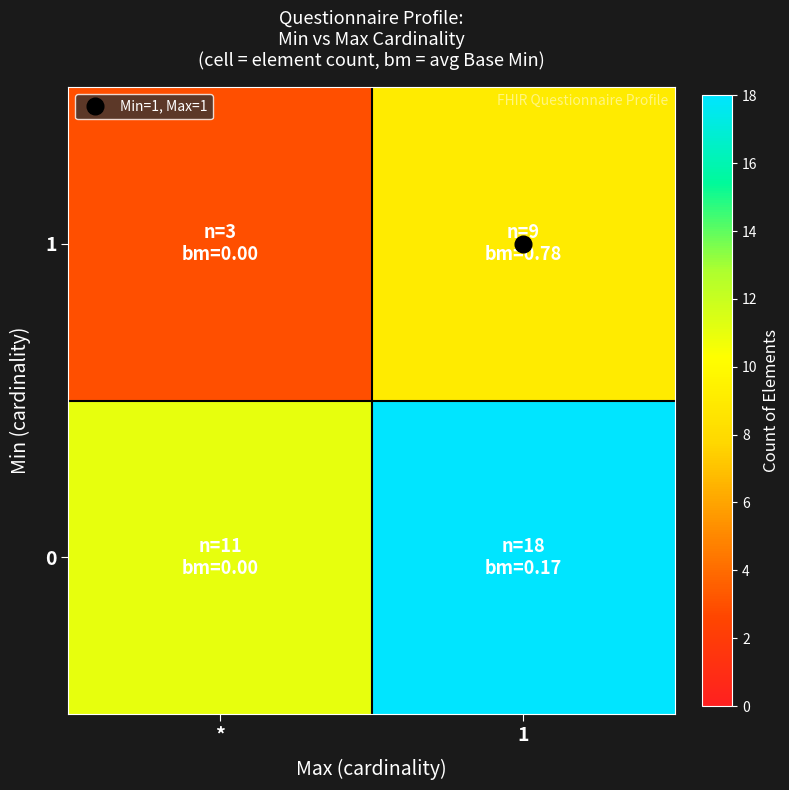

Reading left to right, transcribe all the data shown in this chart.

0: *=11	1=18
1: *=3	1=9